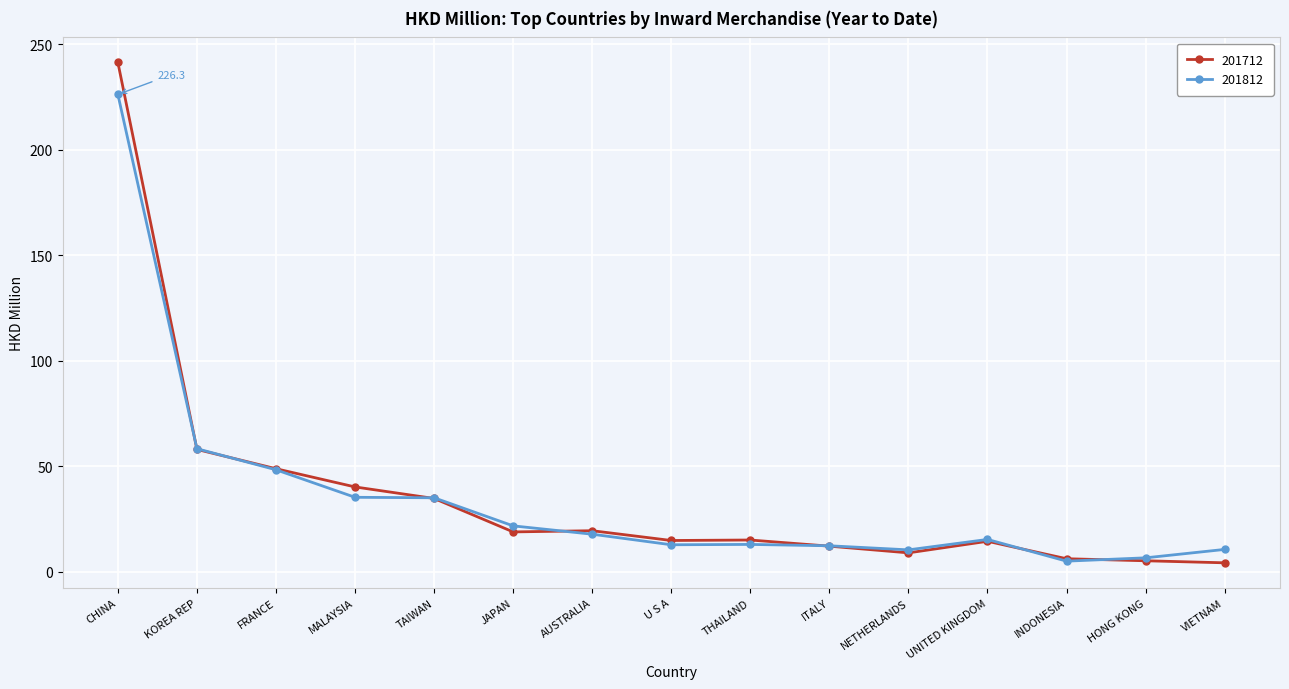

How many categories are shown in the chart?

15